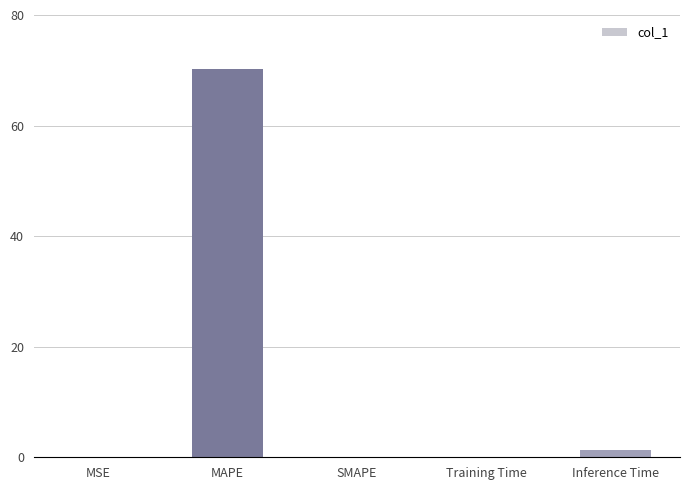

Are the bars horizontal?

No